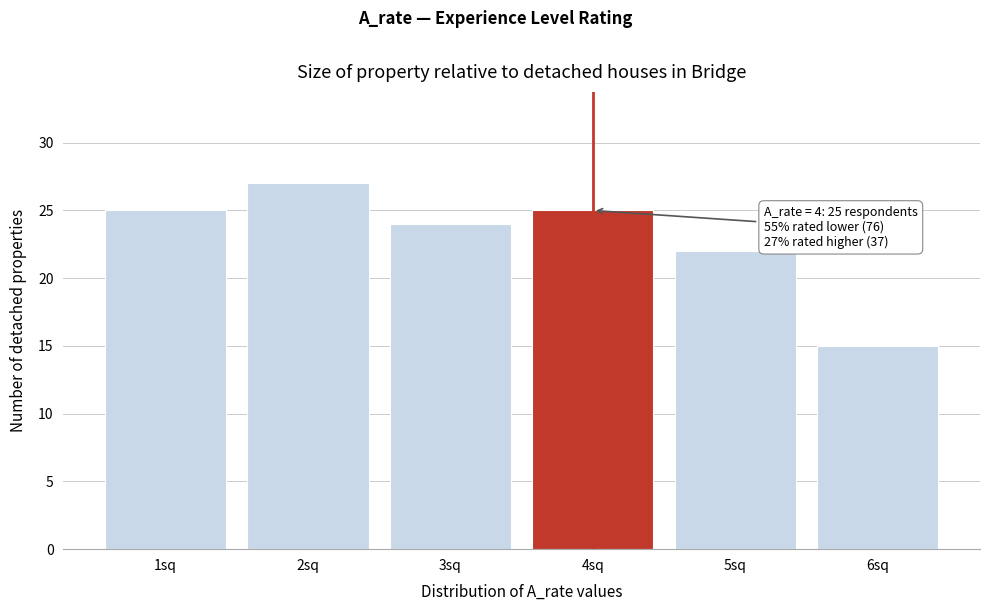

Reading left to right, extract all data points from this chart.

25	27	24	25	22	15